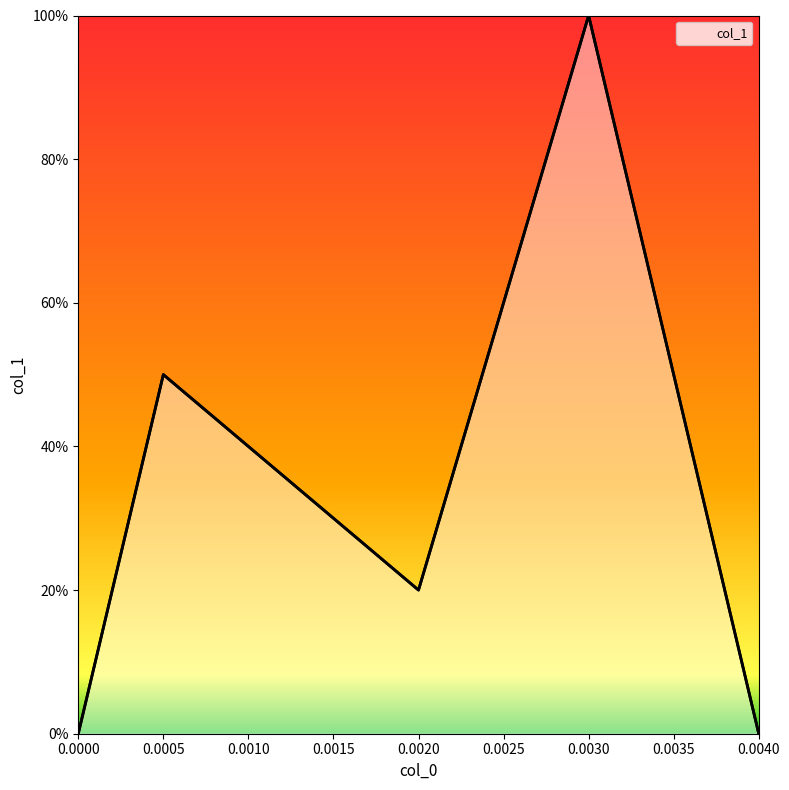

Reading left to right, extract all data points from this chart.

0.0	0.5	0.2	1.0	0.0